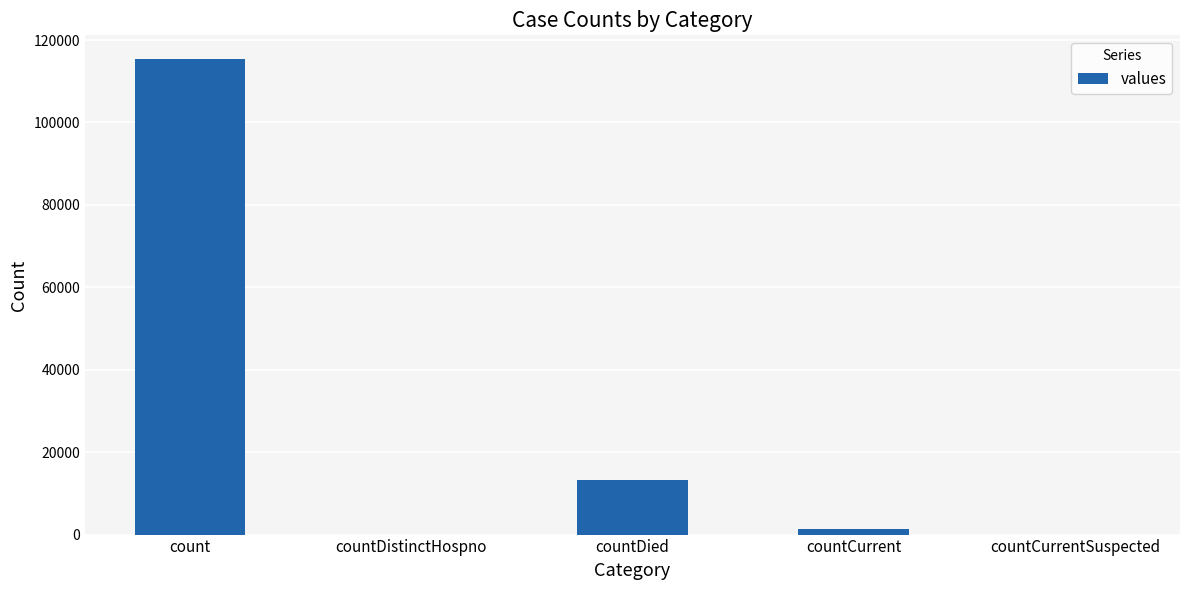

What is the difference between the values at count and countDistinctHospno?

115379